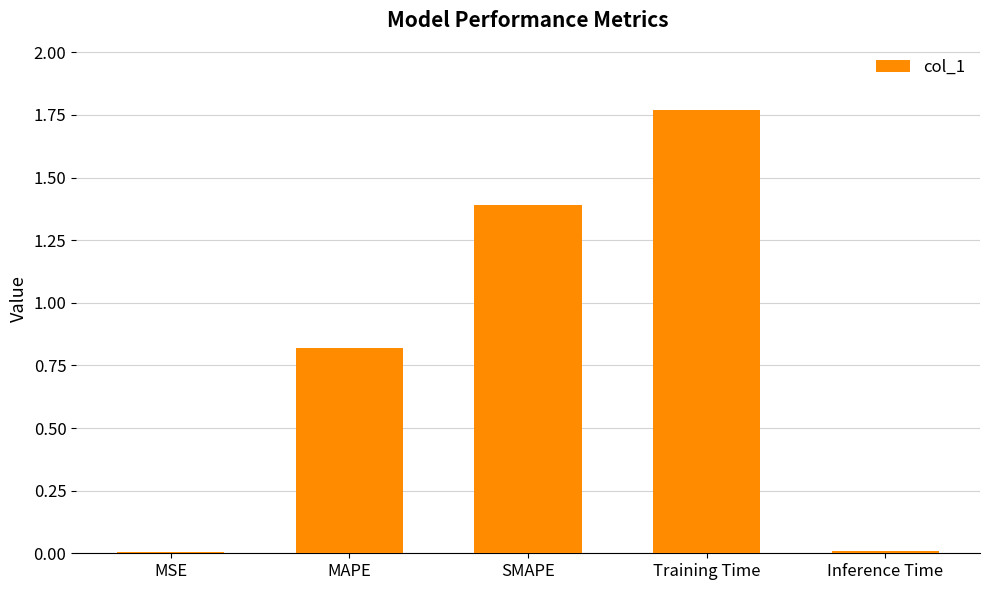

Does the chart contain stacked bars?

No